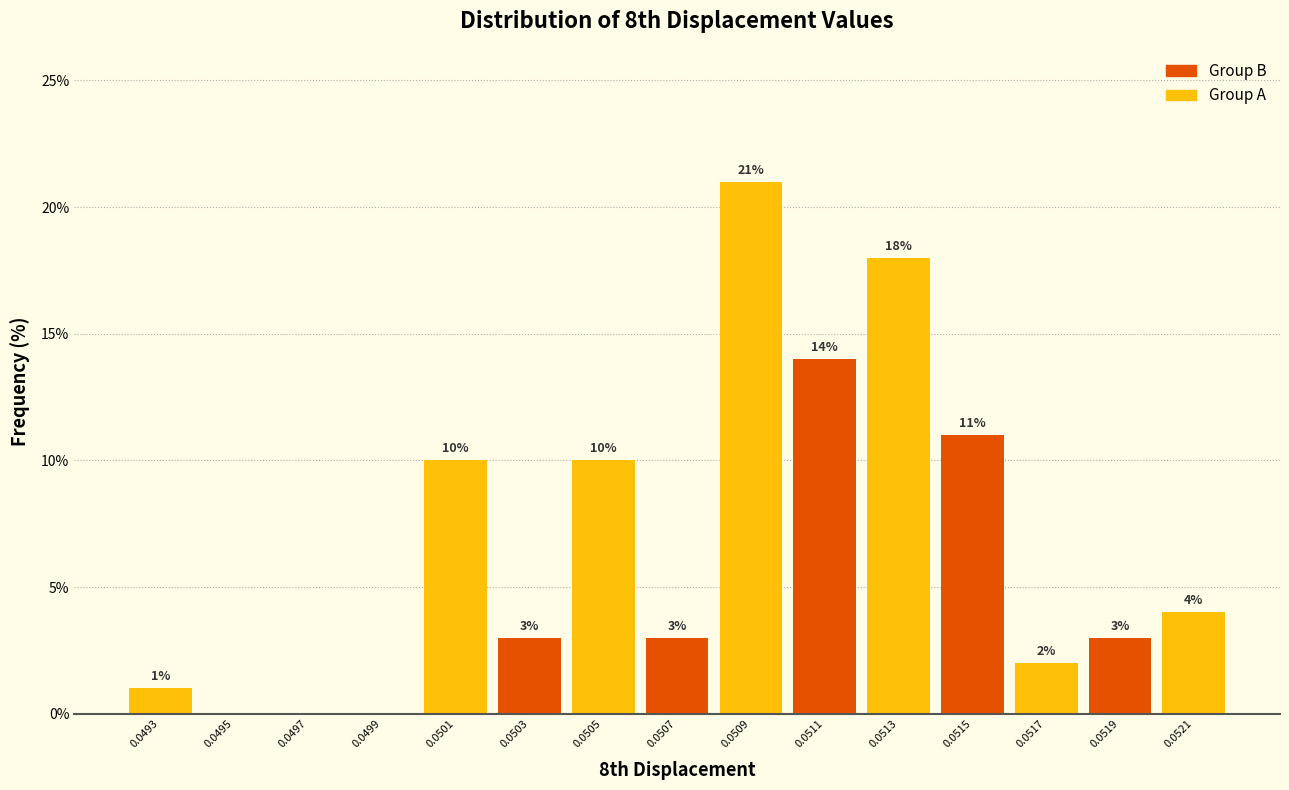

Reading left to right, transcribe all the data shown in this chart.

0.0493=1.0	0.0495=0.0	0.0497=0.0	0.0499=0.0	0.0501=10.0	0.0503=3.0	0.0505=10.0	0.0507=3.0	0.0509=21.0	0.0511=14.0	0.0513=18.0	0.0515=11.0	0.0517=2.0	0.0519=3.0	0.0521=4.0